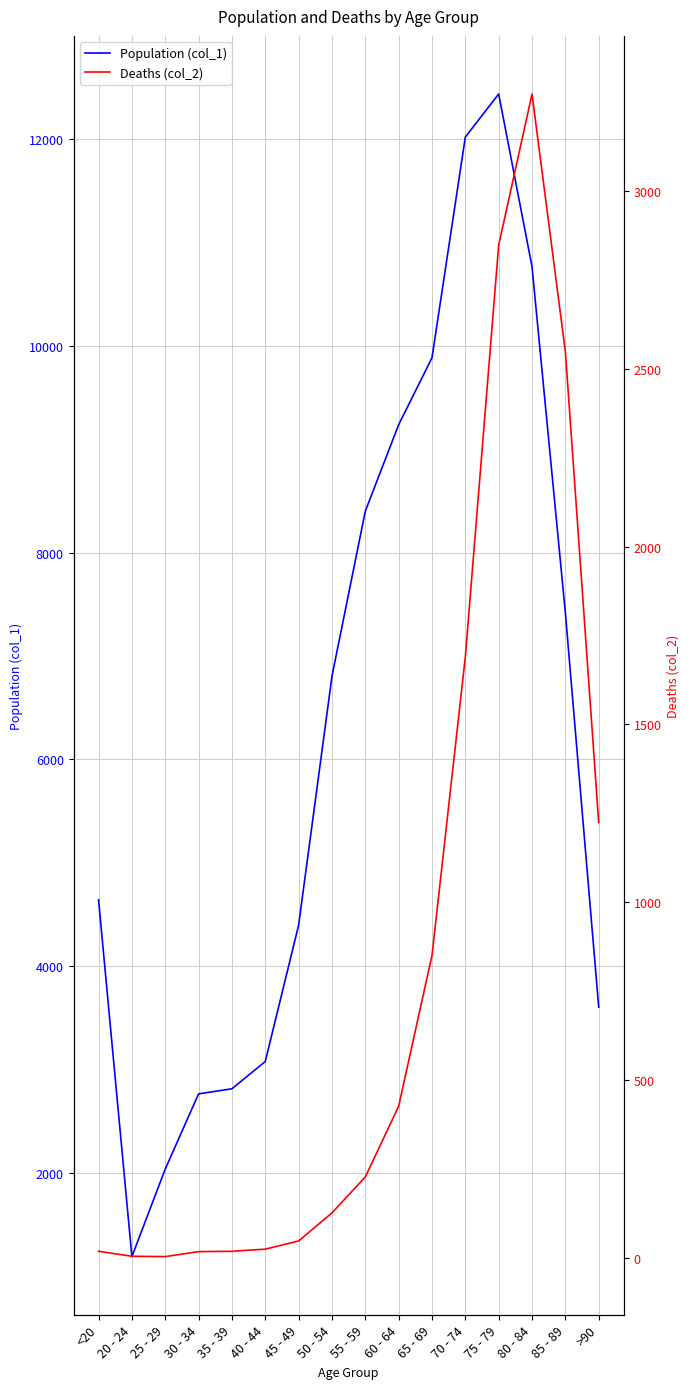

What is the value of the Population (col_1) point at the 11th from the left?

9883